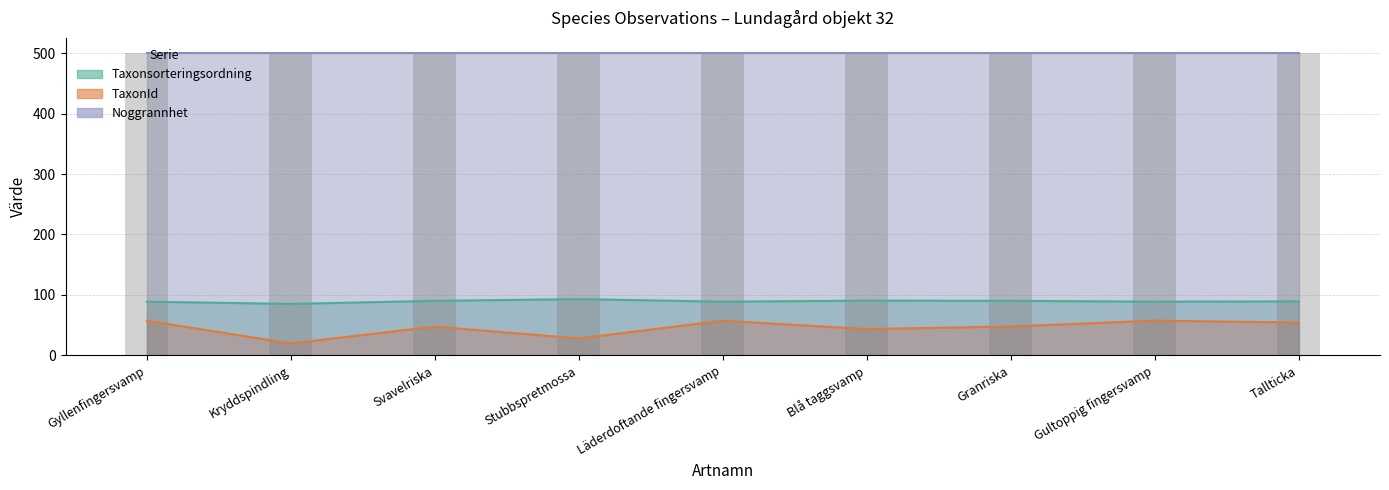

The value of Taxonsorteringsordning at Stubbspretmossa is 93.2. True or false?

True